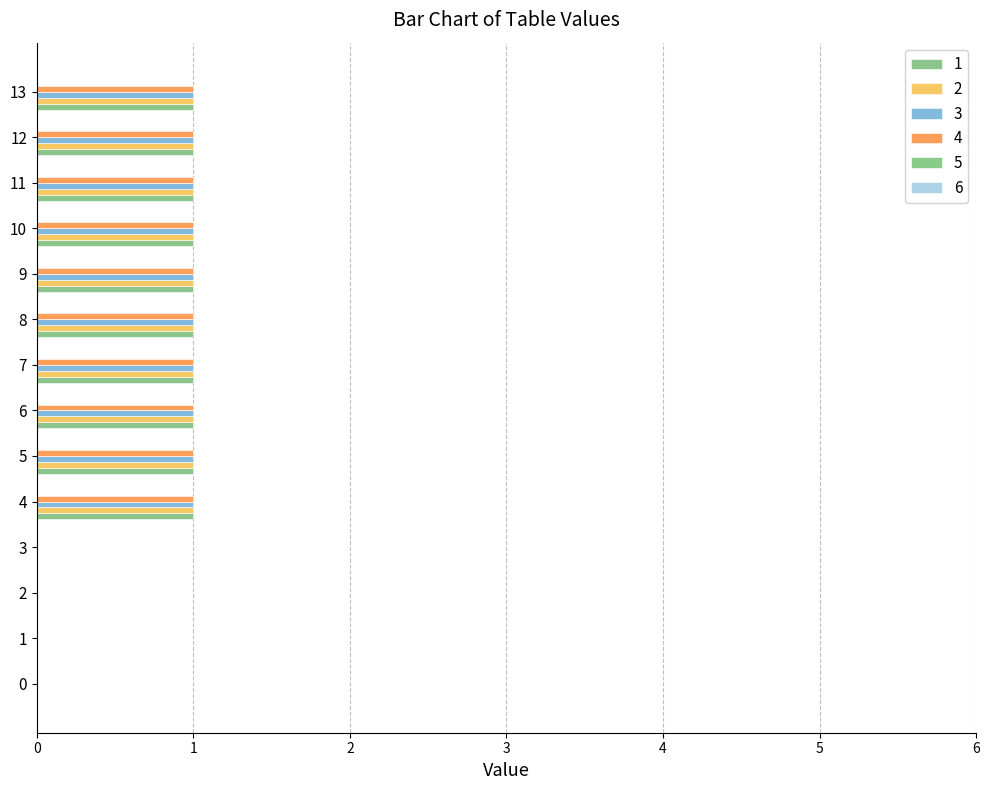

Count the number of categories in the chart.

14